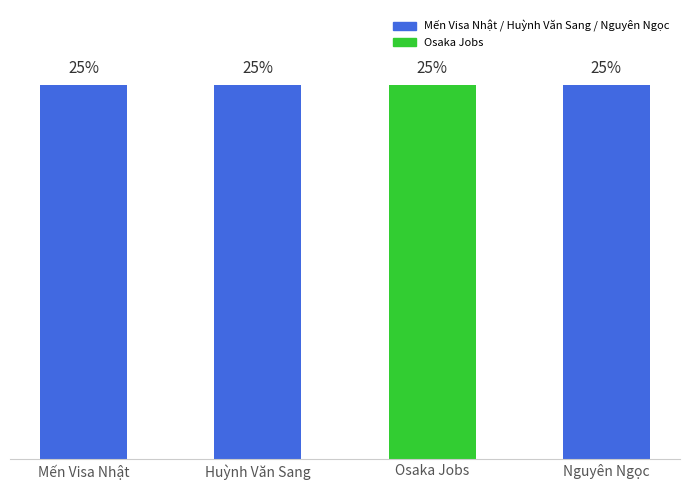

Does the chart contain any negative values?

No